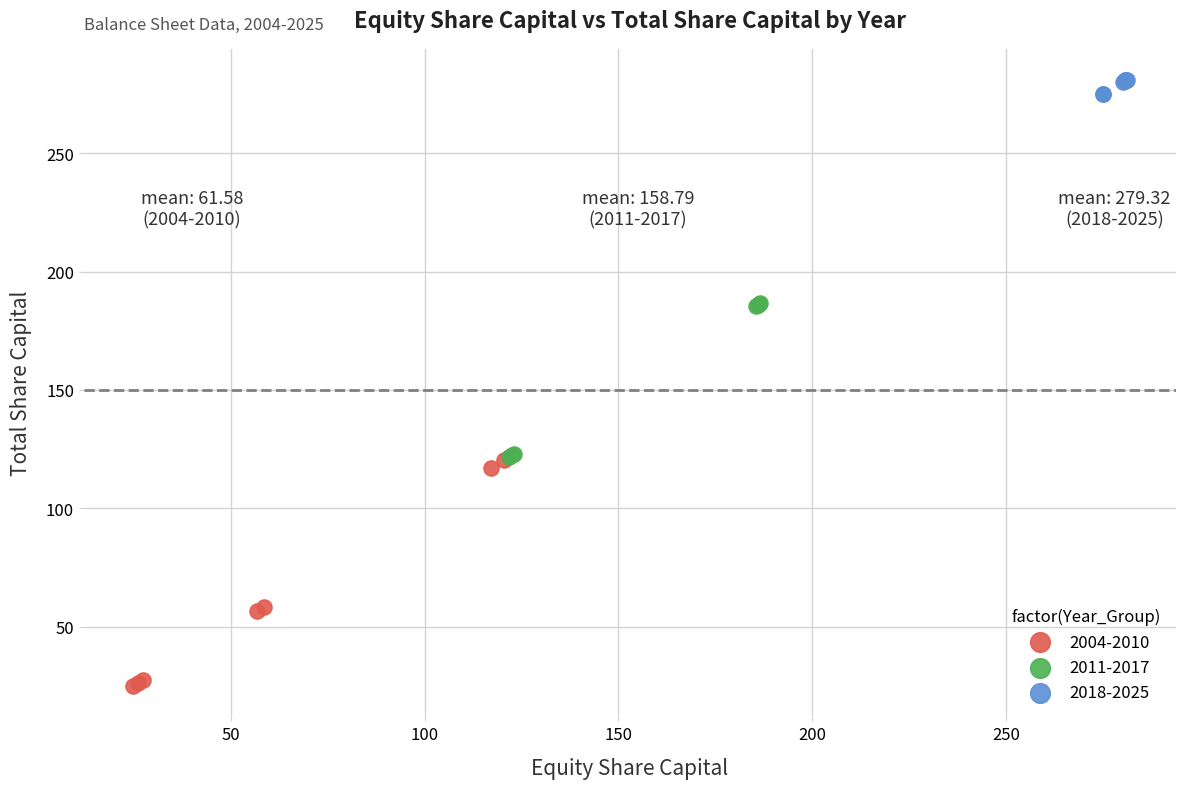

Which series has the widest spread of Y values?

2004-2010